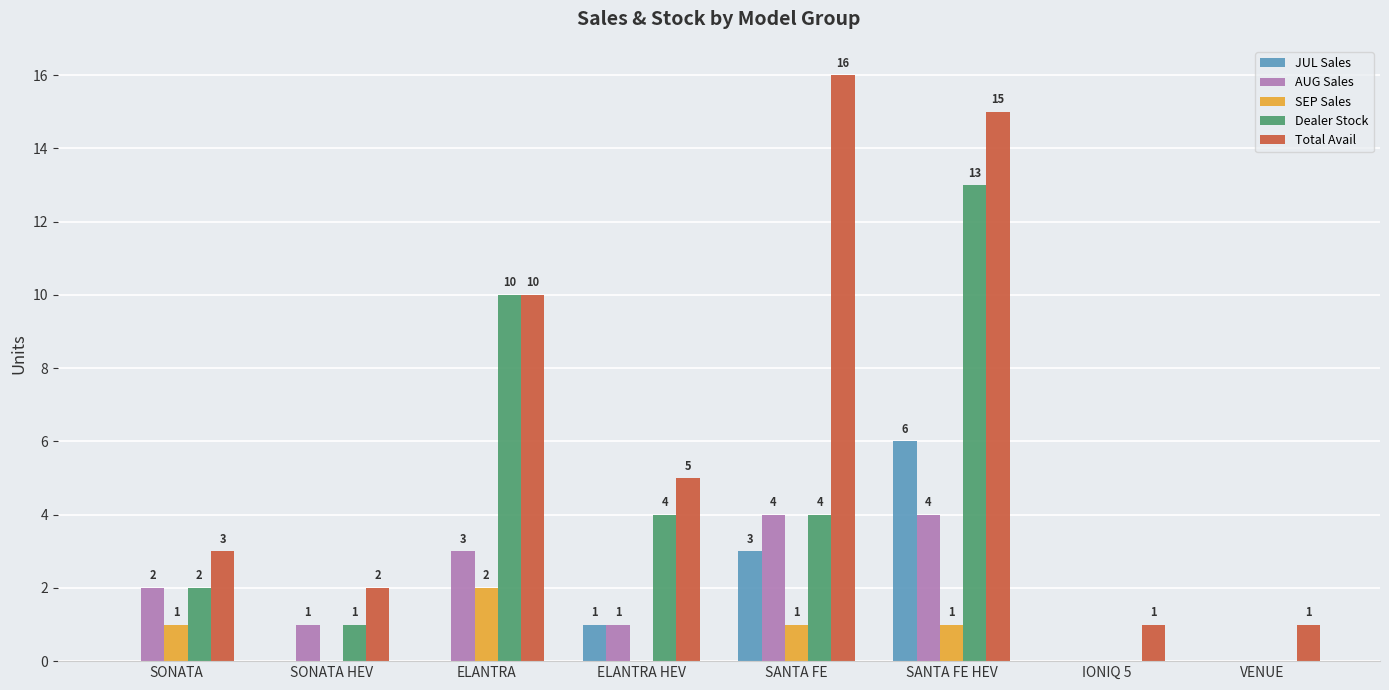

Where is AUG Sales nearest to the value 2?

SONATA